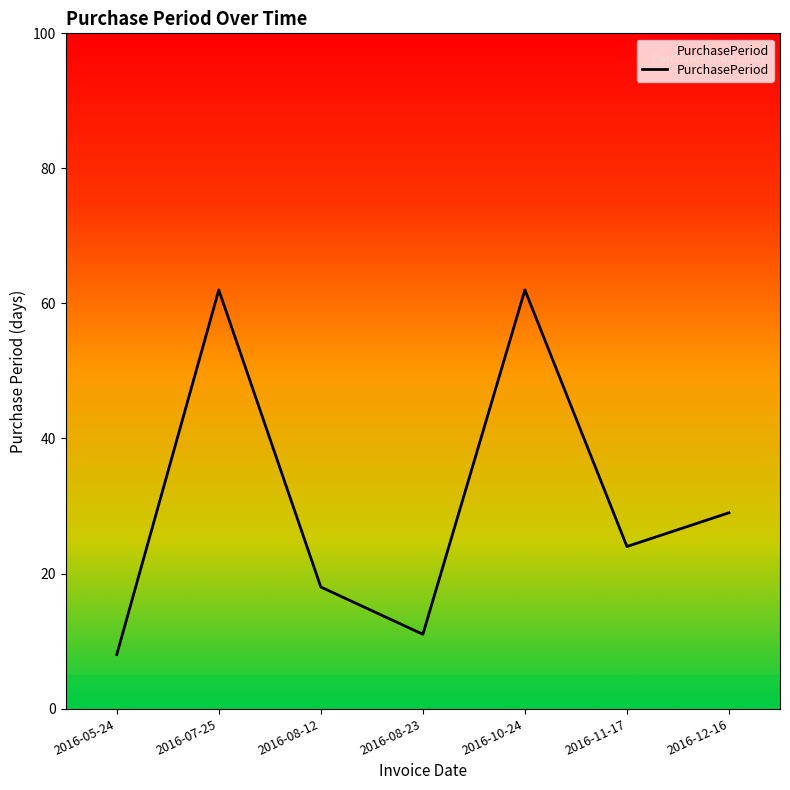

What is the difference between the maximum and minimum values?

54